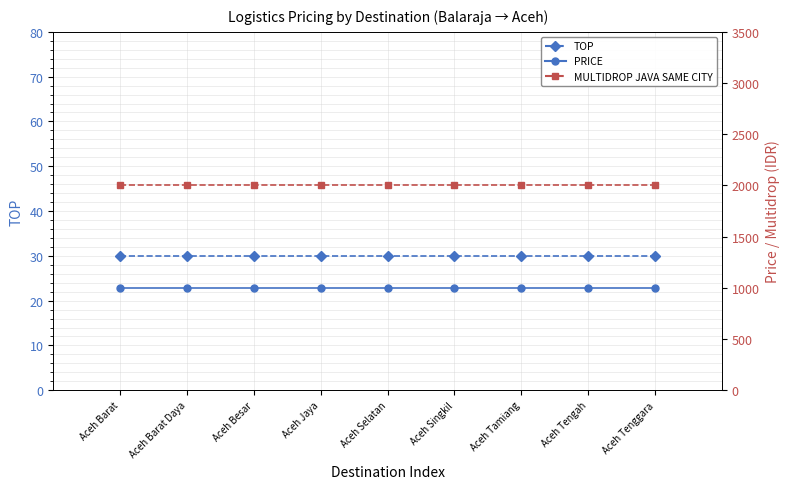

Which series has the largest total across all categories?

MULTIDROP JAVA SAME CITY